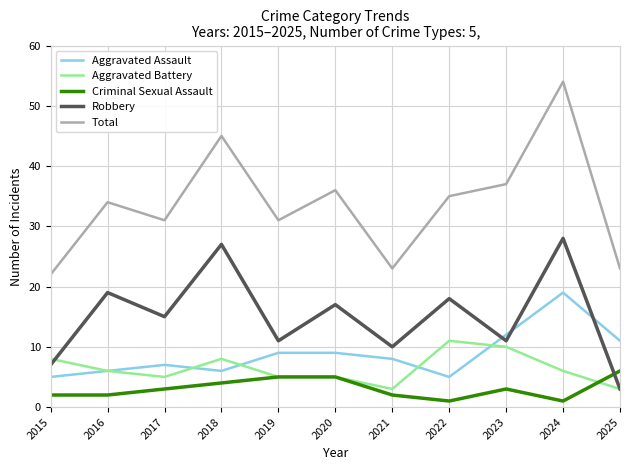

Where is the first local maximum for Aggravated Battery?

2018